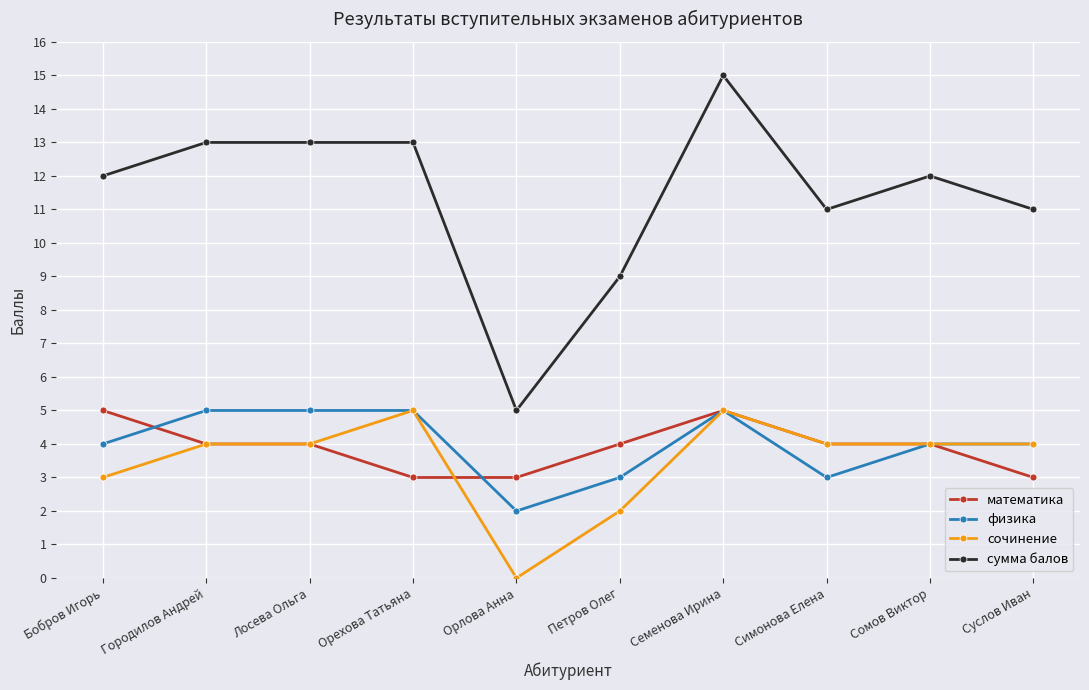

Does the chart display data point markers on the line(s)?

Yes